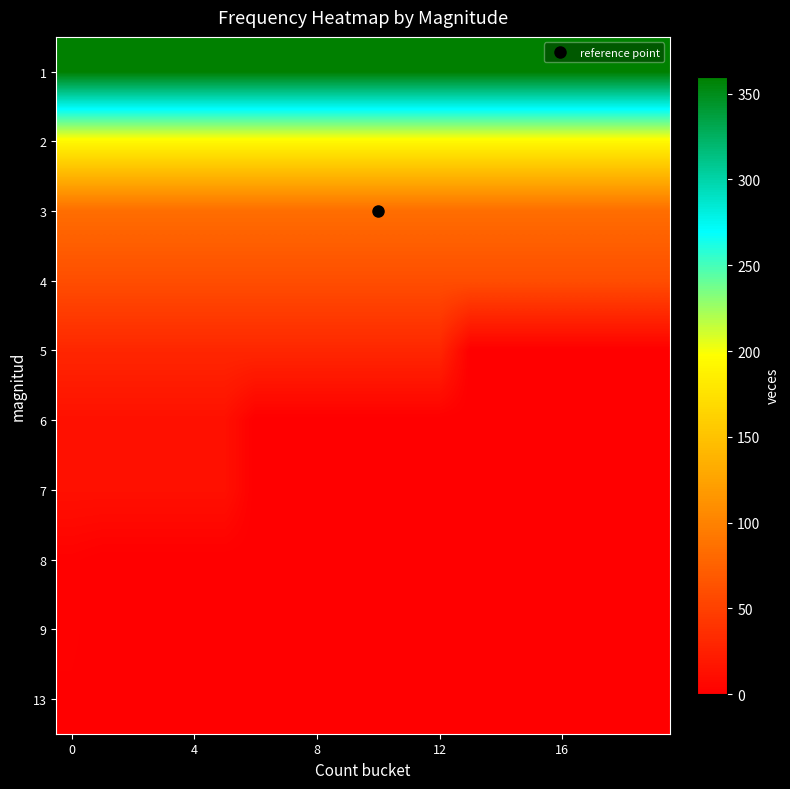

At how many categories does at least one series exceed 164?

20